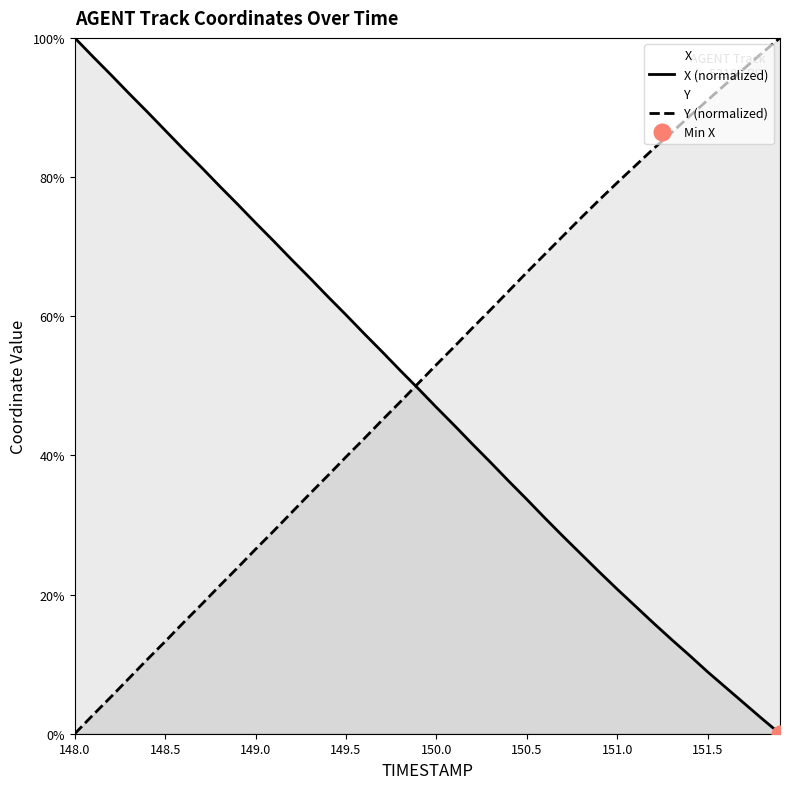

How many positive values does the X (normalized) series have?

39